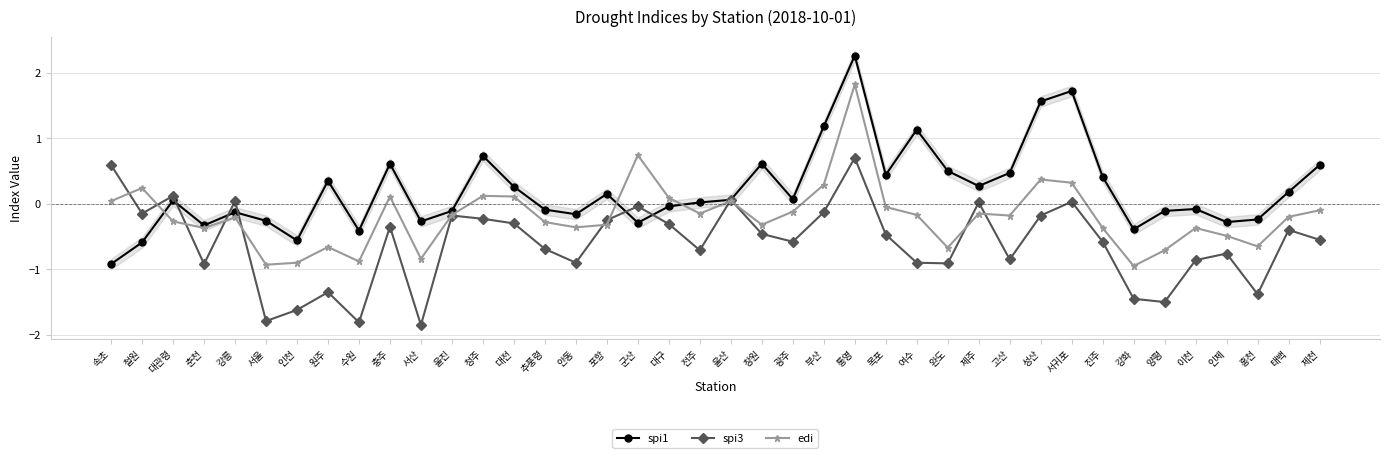

What is the label of the 7th point from the right?

강화